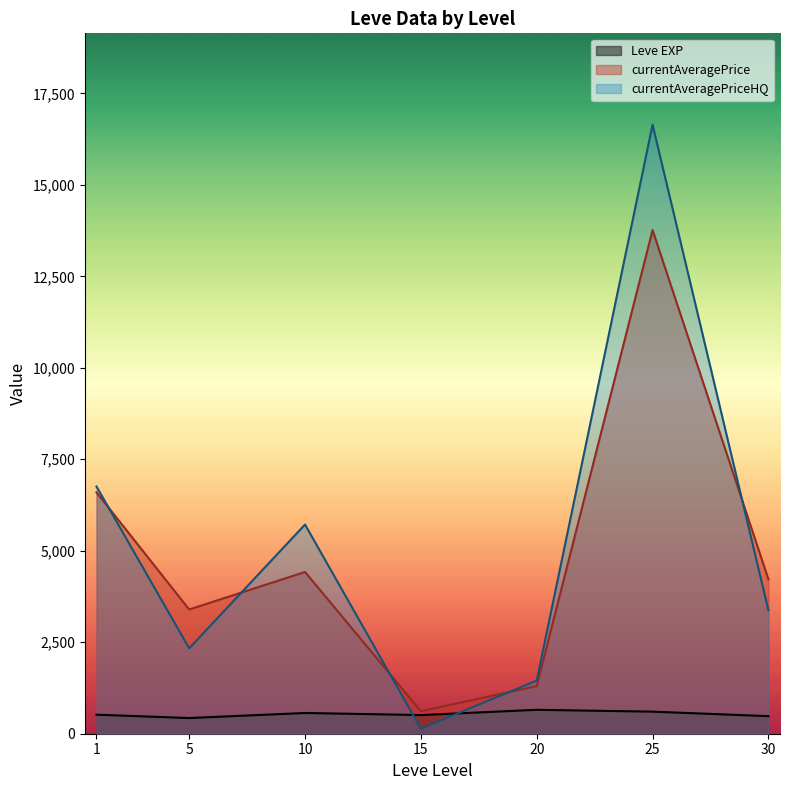

The value of currentAveragePriceHQ at 30 is 703.9. True or false?

False